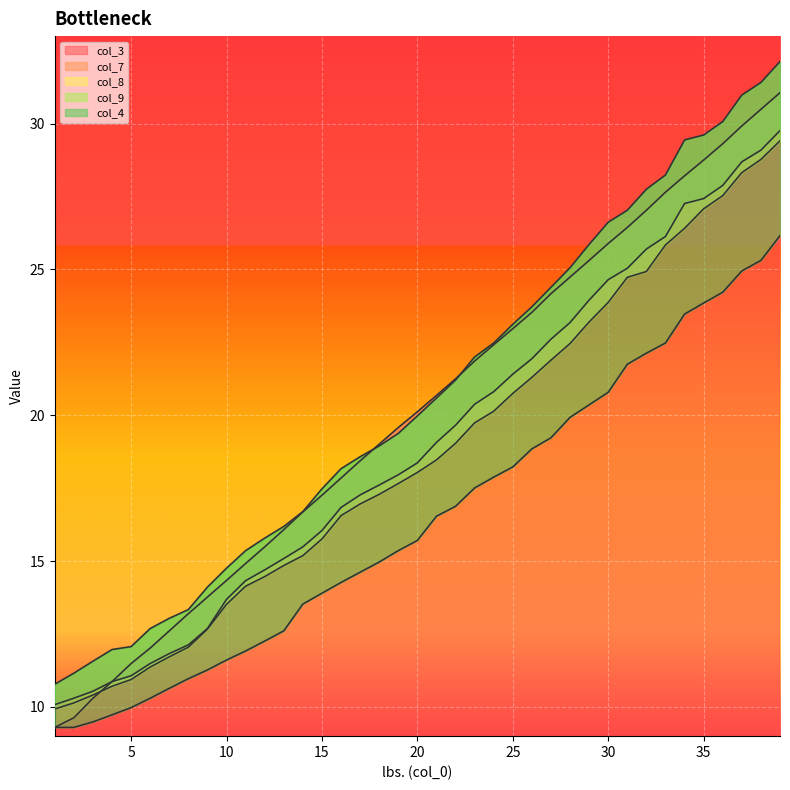

True or false: col_7 and col_9 cross at least once.

False